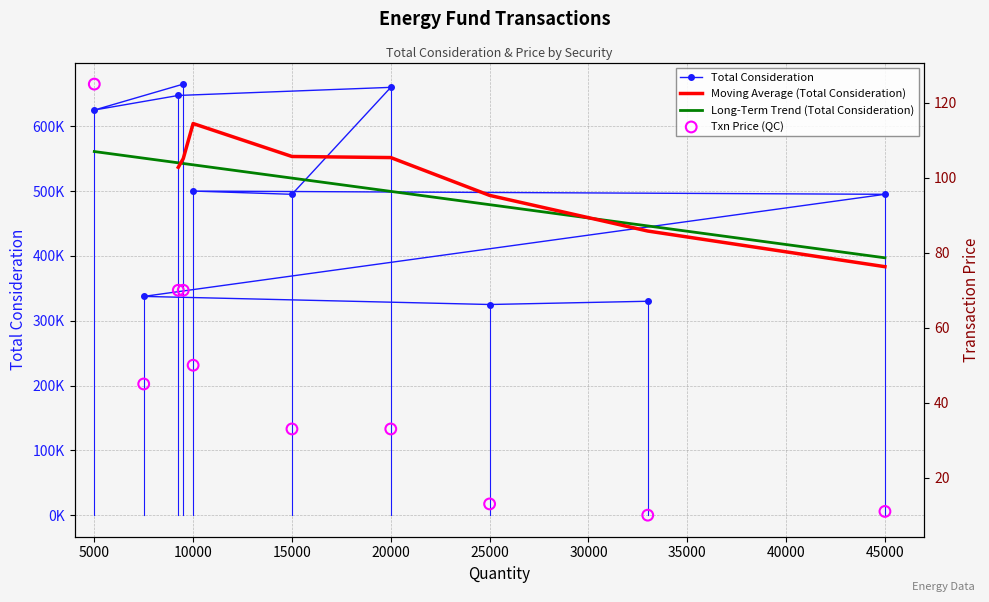

What is the total value across all series at eq_fr_TTE?

337545